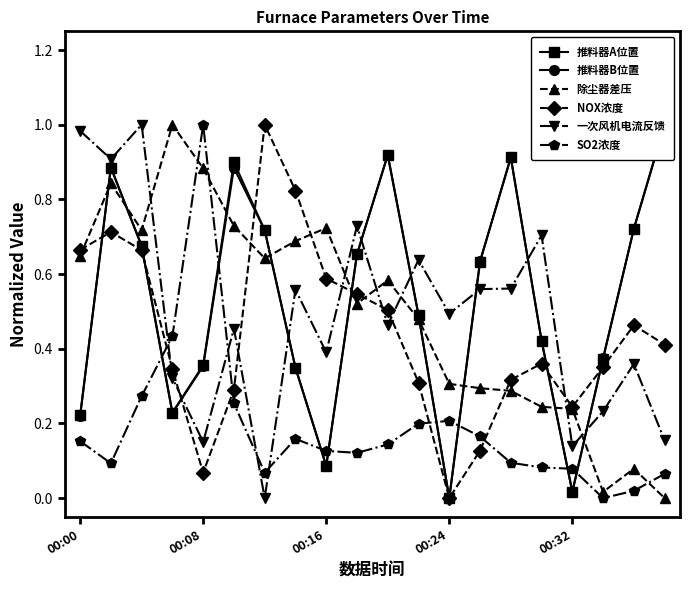

Which series has the largest range (max minus min)?

推料器A位置